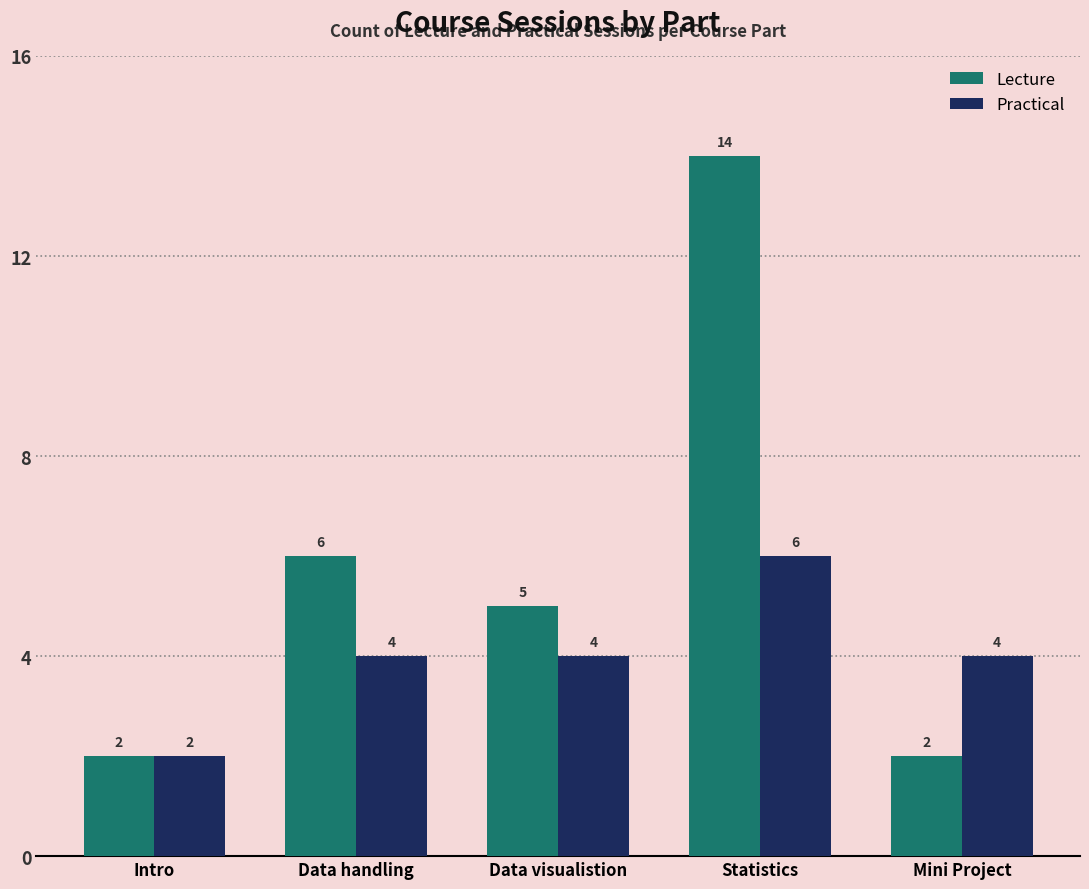

Reading left to right, list all the values displayed in this chart.

Lecture: Intro=2	Data handling=6	Data visualistion=5	Statistics=14	Mini Project=2
Practical: Intro=2	Data handling=4	Data visualistion=4	Statistics=6	Mini Project=4